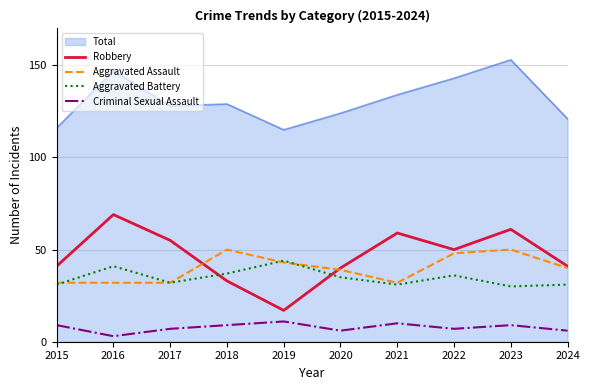

How many times do Aggravated Battery and Robbery cross each other?

2